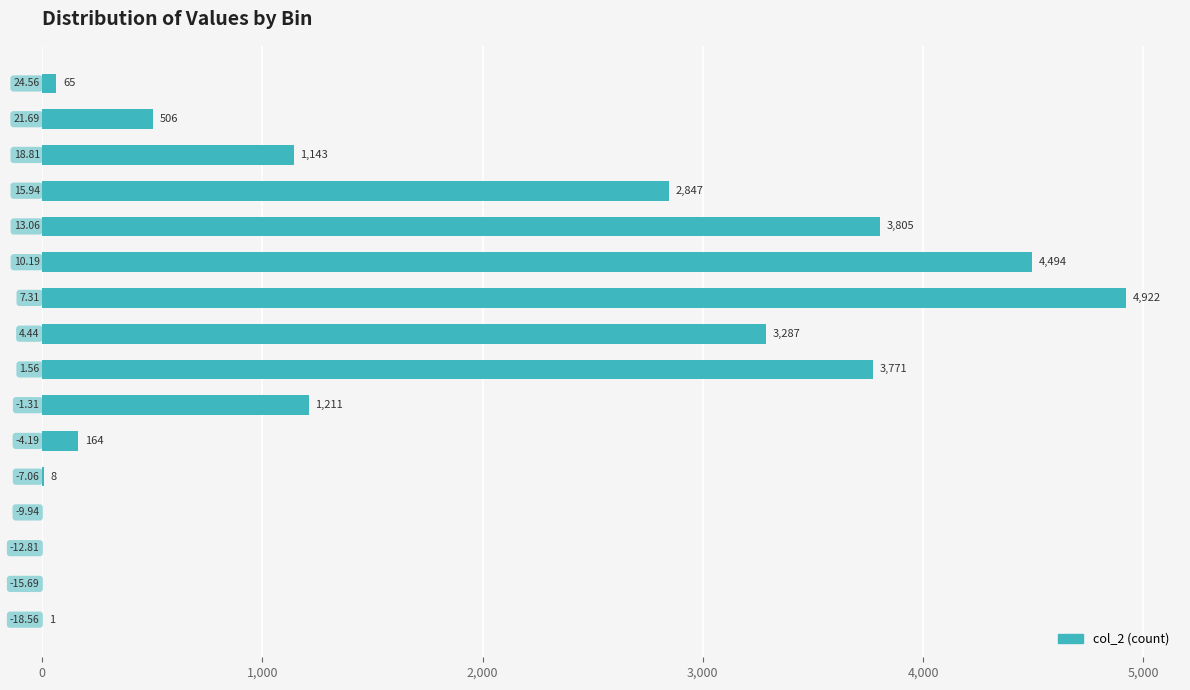

Are the bars horizontal?

Yes